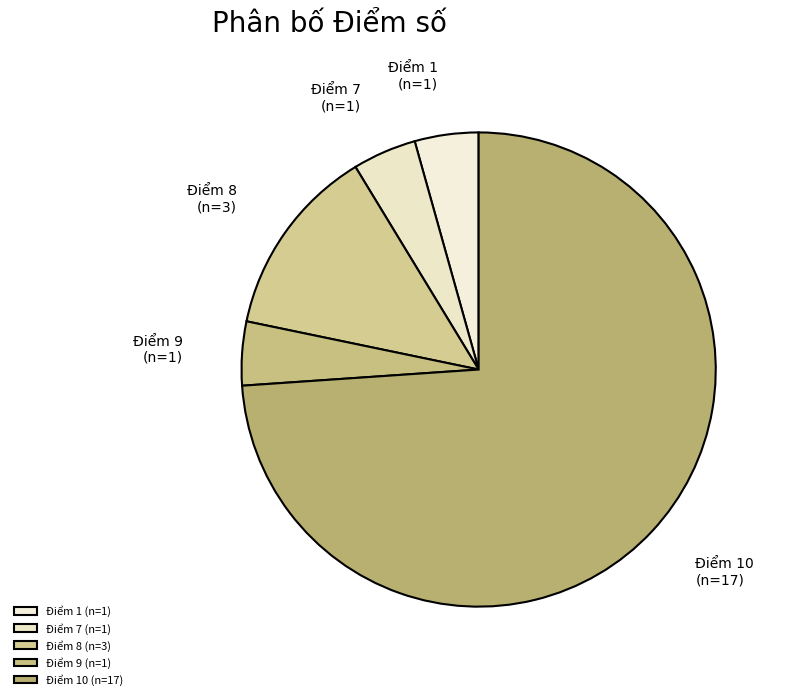

Is Điểm 10 the majority of the pie?

Yes